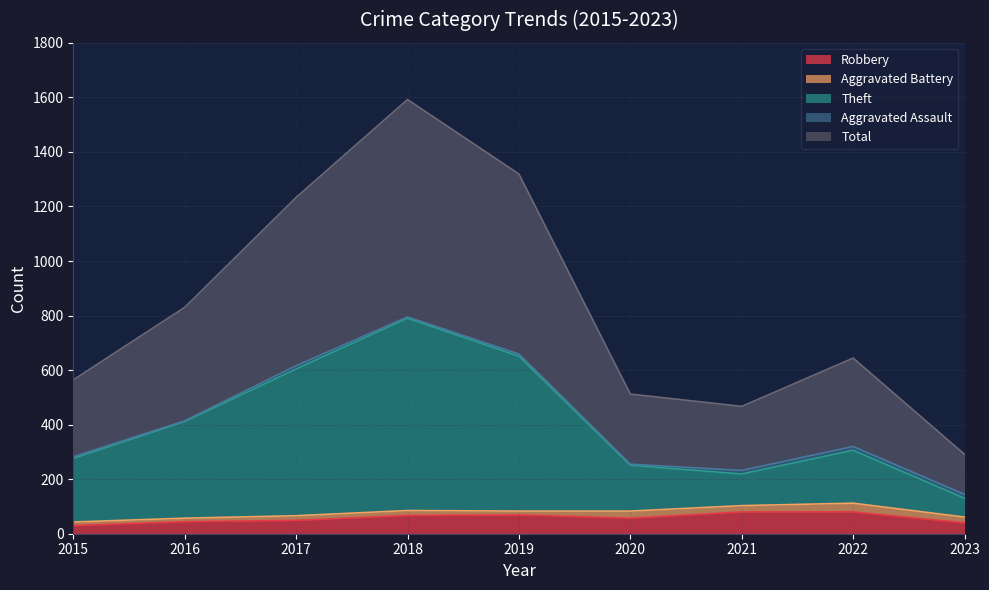

What is the difference between the highest and lowest values at 2018?

1525